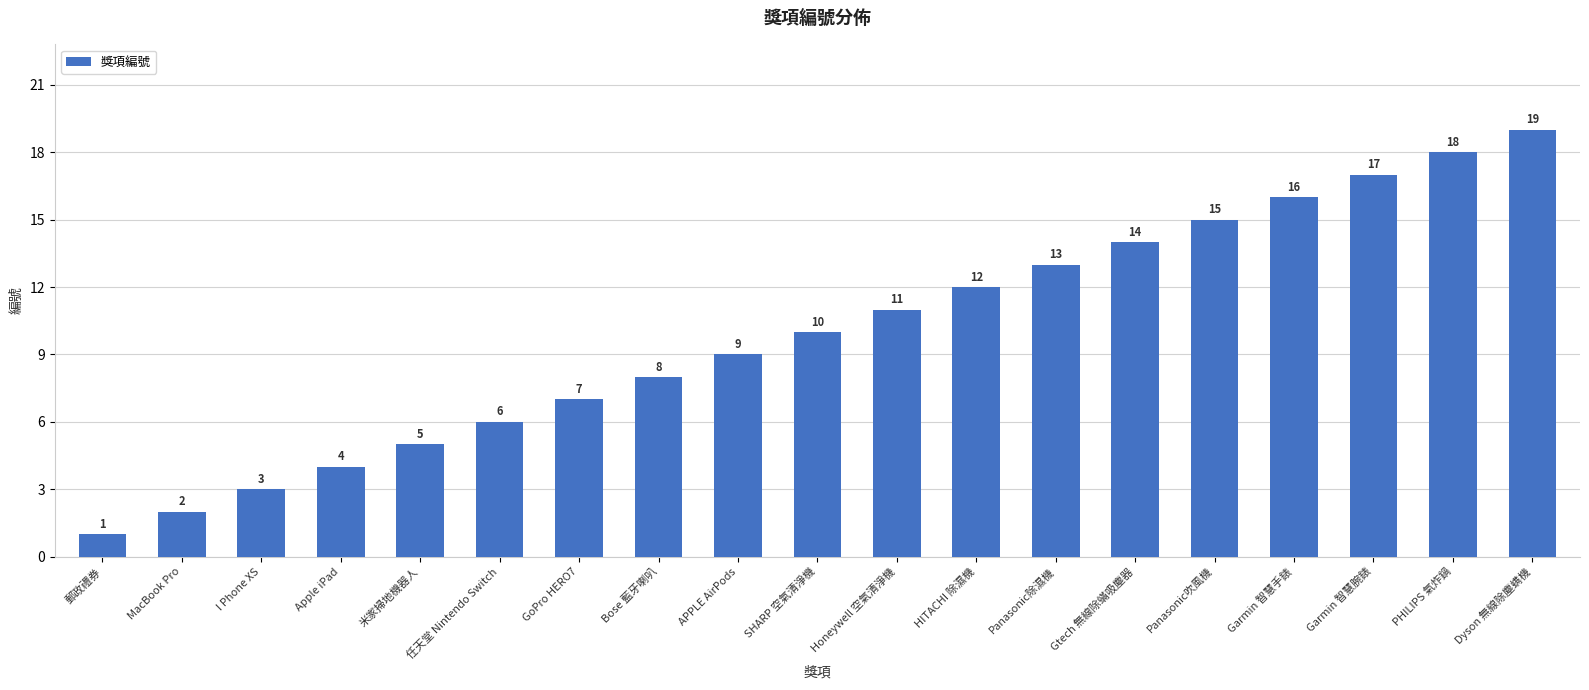

Reading right to left, transcribe all the data shown in this chart.

Dyson 無線除塵螨機=19	PHILIPS 氣炸鍋=18	Garmin 智慧腕錶=17	Garmin 智慧手錶=16	Panasonic吹風機=15	Gtech 無線除蟎吸塵器=14	Panasonic除濕機=13	HITACHI 除濕機=12	Honeywell 空氣清淨機=11	SHARP 空氣清淨機=10	APPLE AirPods=9	Bose 藍牙喇叭=8	GoPro HERO7=7	任天堂 Nintendo Switch=6	米家掃地機器人=5	Apple iPad=4	I Phone XS=3	MacBook Pro=2	郵政禮券=1